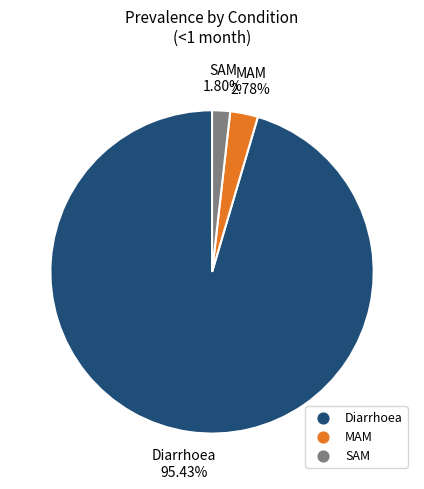

What percentage do Diarrhoea and SAM together represent?

97.2%